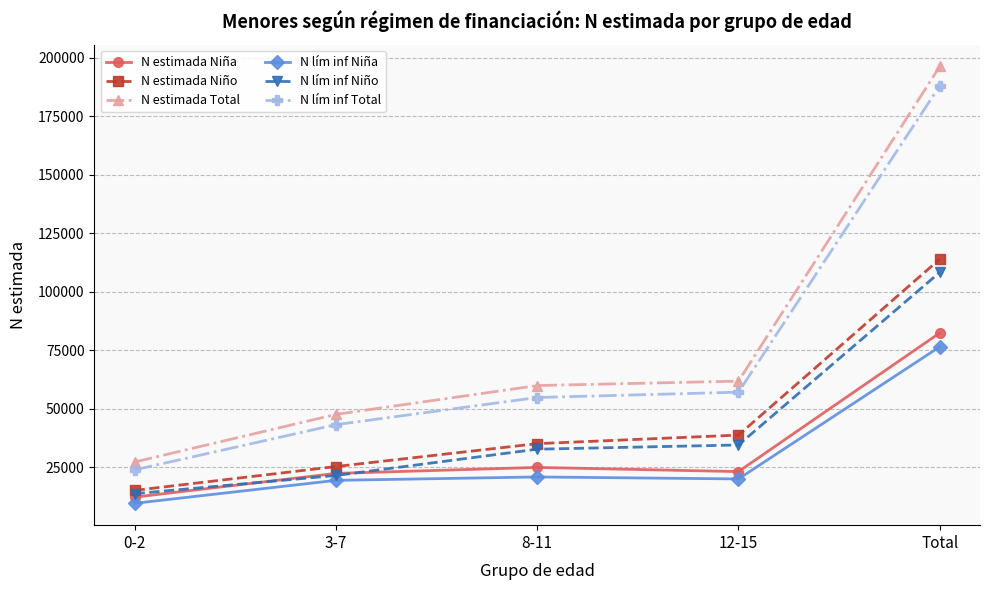

What is the approximate value of N estimada Total at 3-7, to the nearest 100?

47500